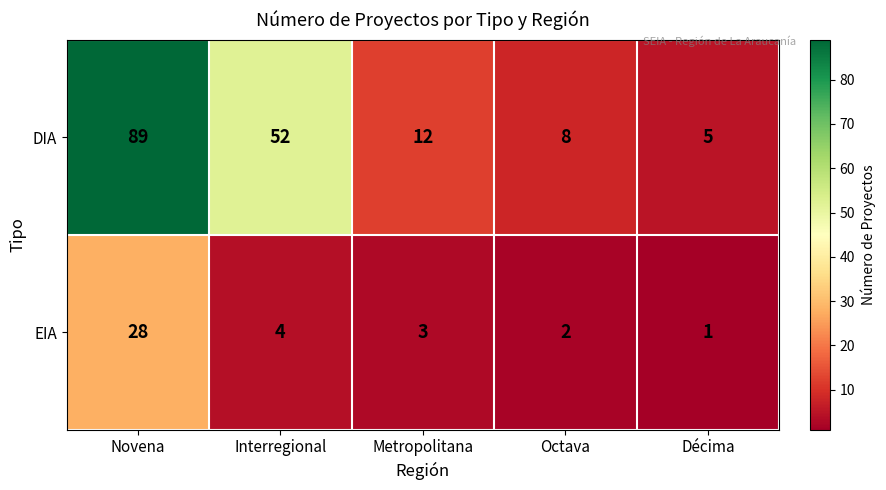

At which label does DIA first exceed 12?

Novena